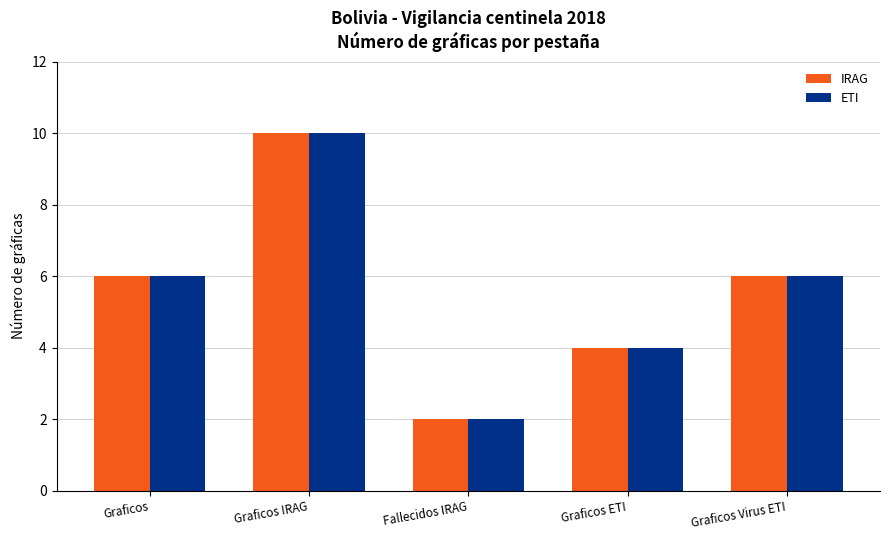

The value of IRAG at Graficos ETI is 4. True or false?

True